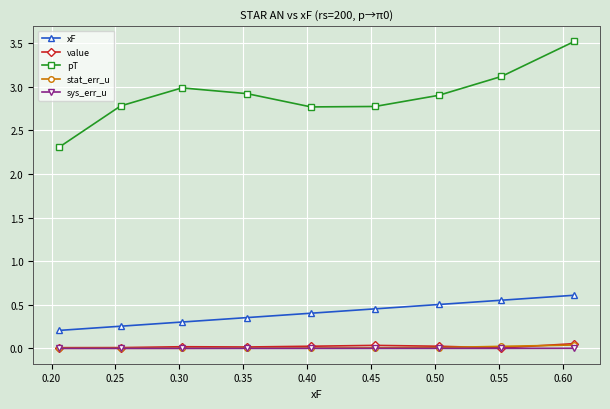

True or false: pT and stat_err_u intersect in this chart.

False